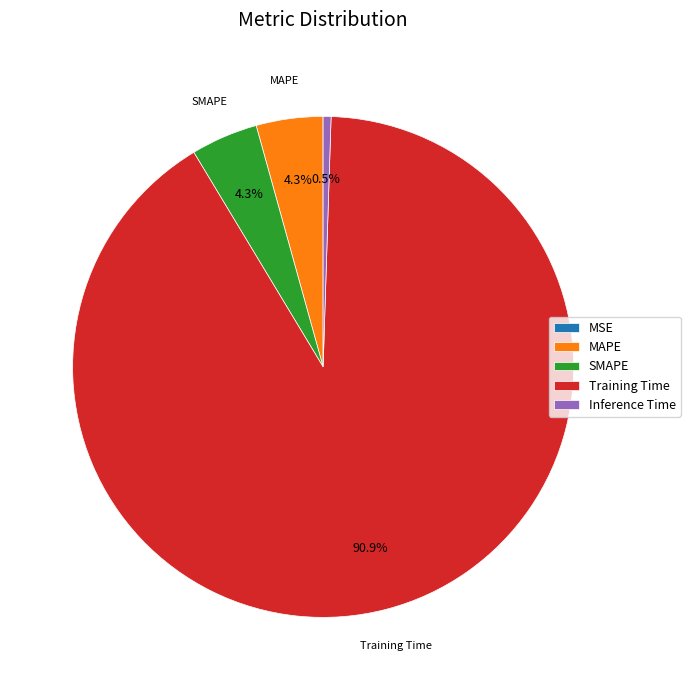

Which slice is the largest?

Training Time